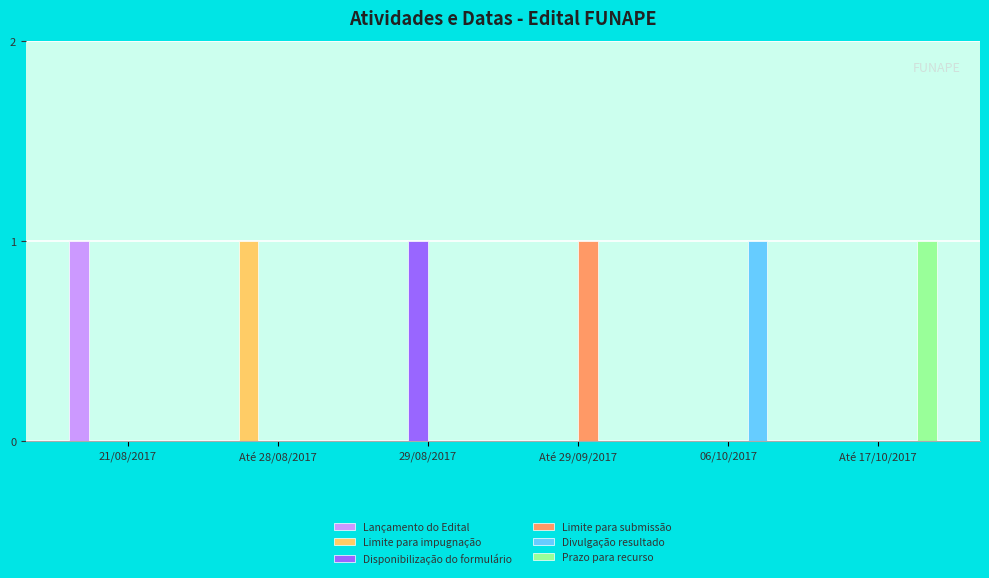

How many categories are shown in the chart?

6